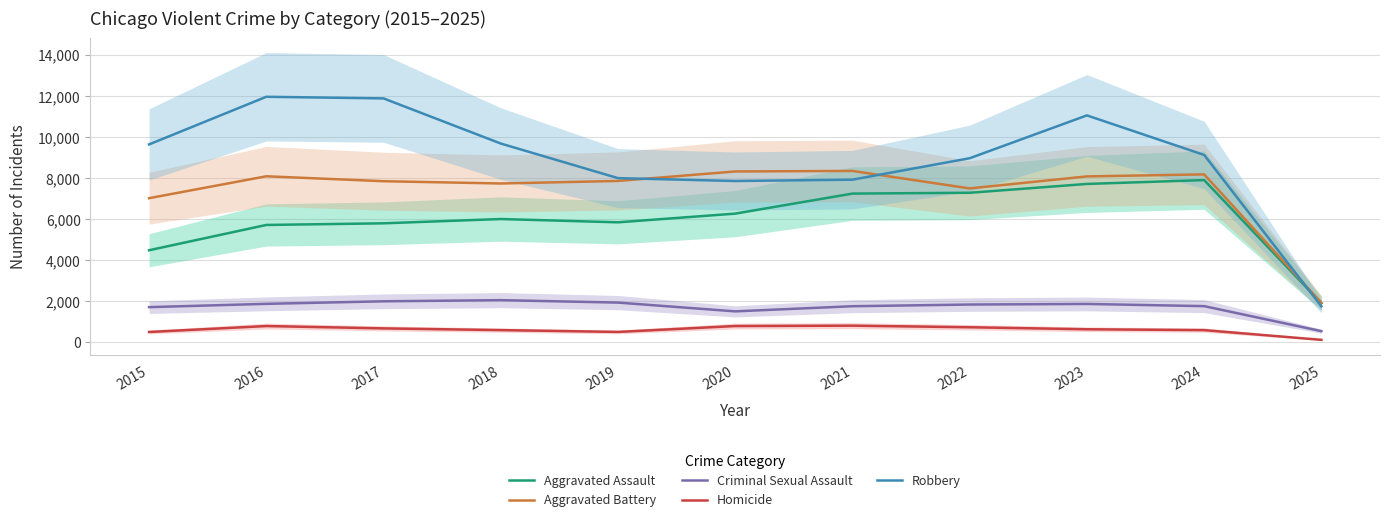

Rank the series at 2018 from lowest to highest value.

Homicide, Criminal Sexual Assault, Aggravated Assault, Aggravated Battery, Robbery